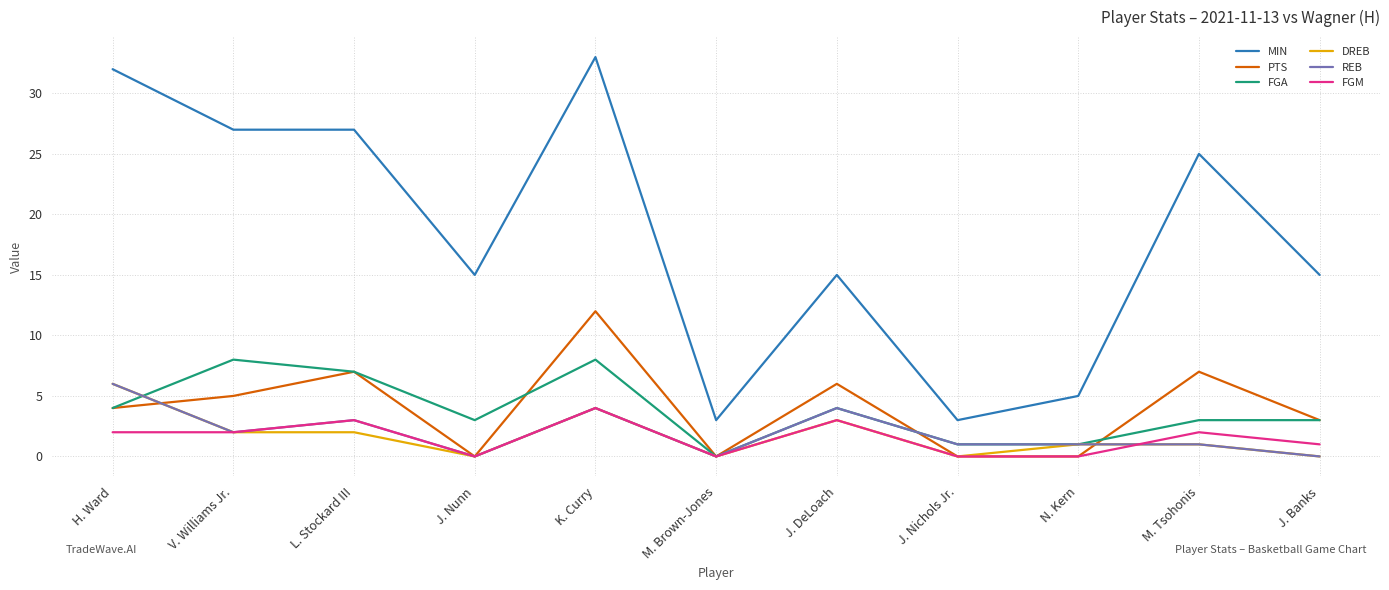

True or false: FGM has a value of 2 at H. Ward.

True